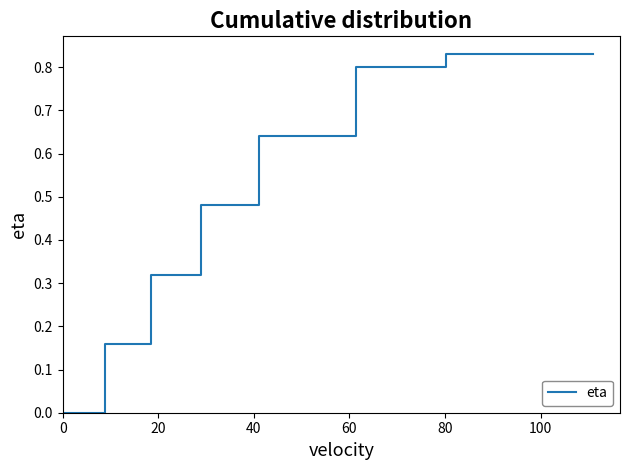

Count the number of values greater than 0.

7